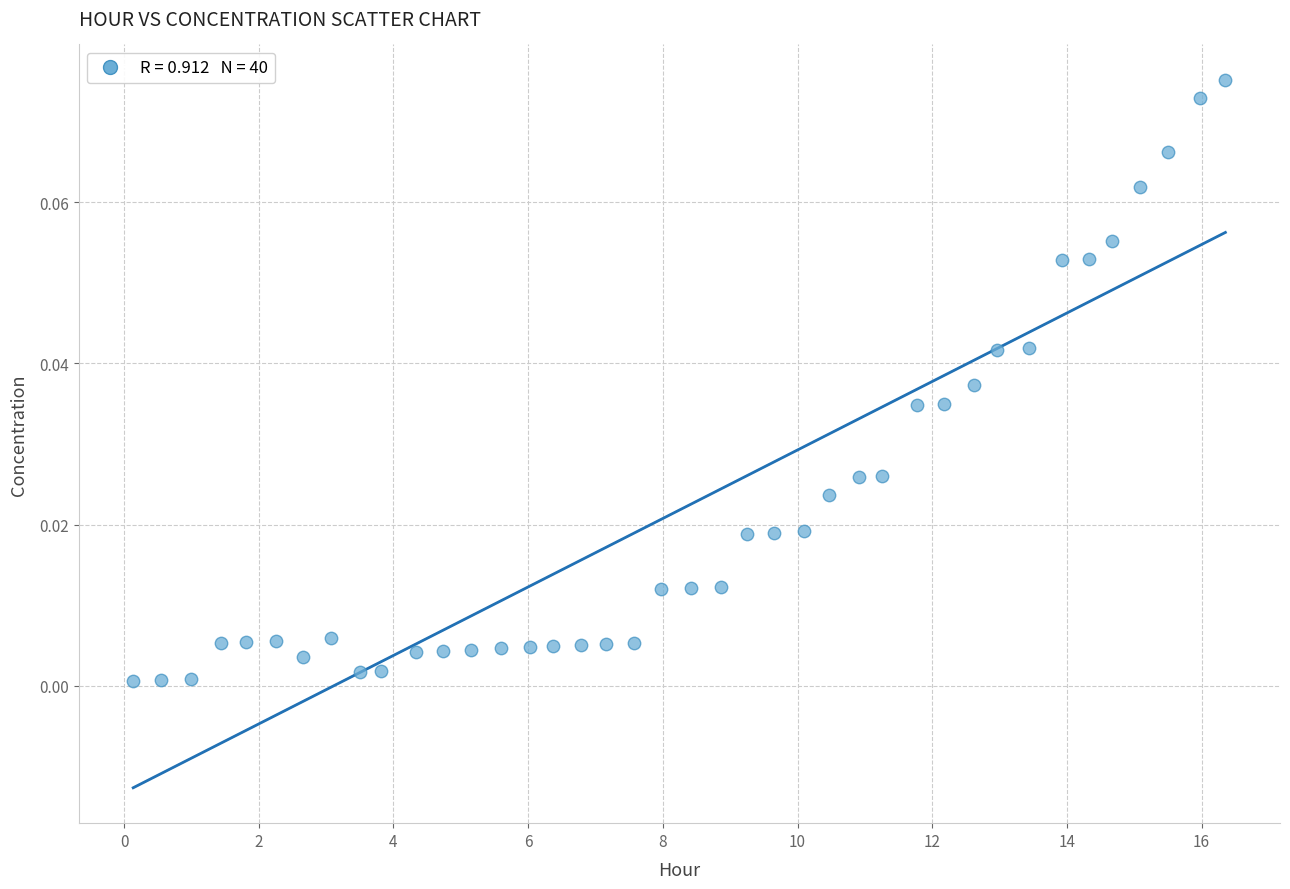

What is the range of X values (max minus min)?

16.2